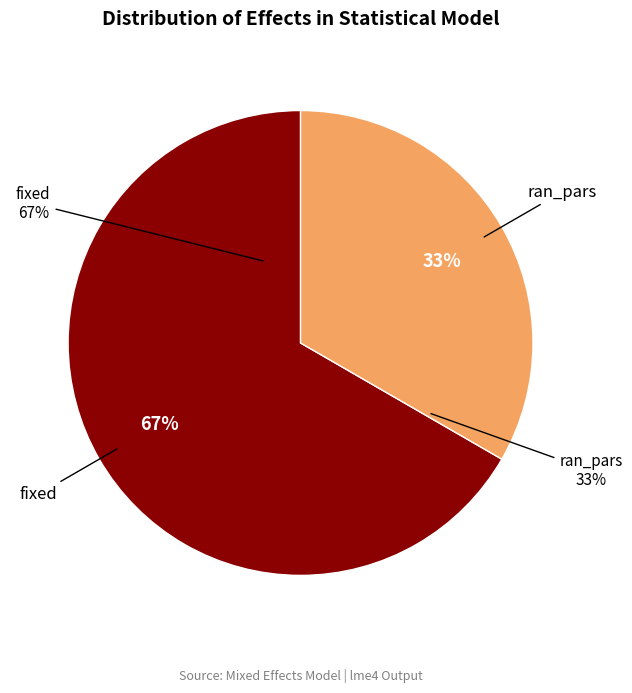

How many segments does this pie chart have?

2